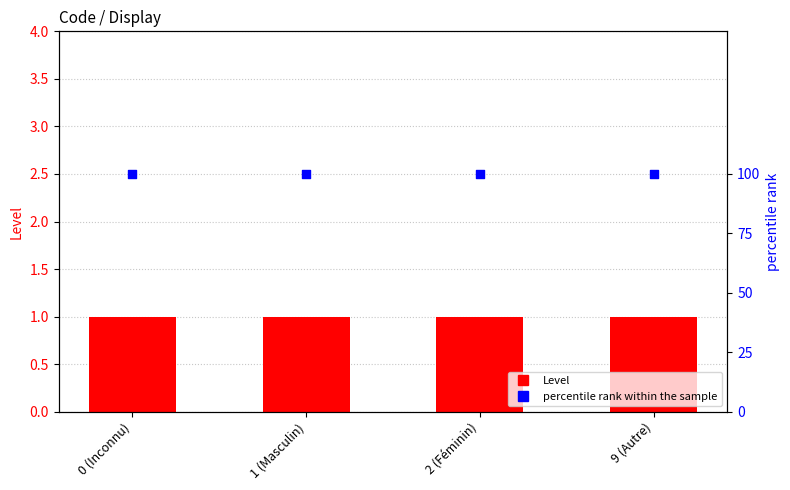

Is the value of percentile rank within the sample at 1 (Masculin) greater than the value of Level at 0 (Inconnu)?

Yes